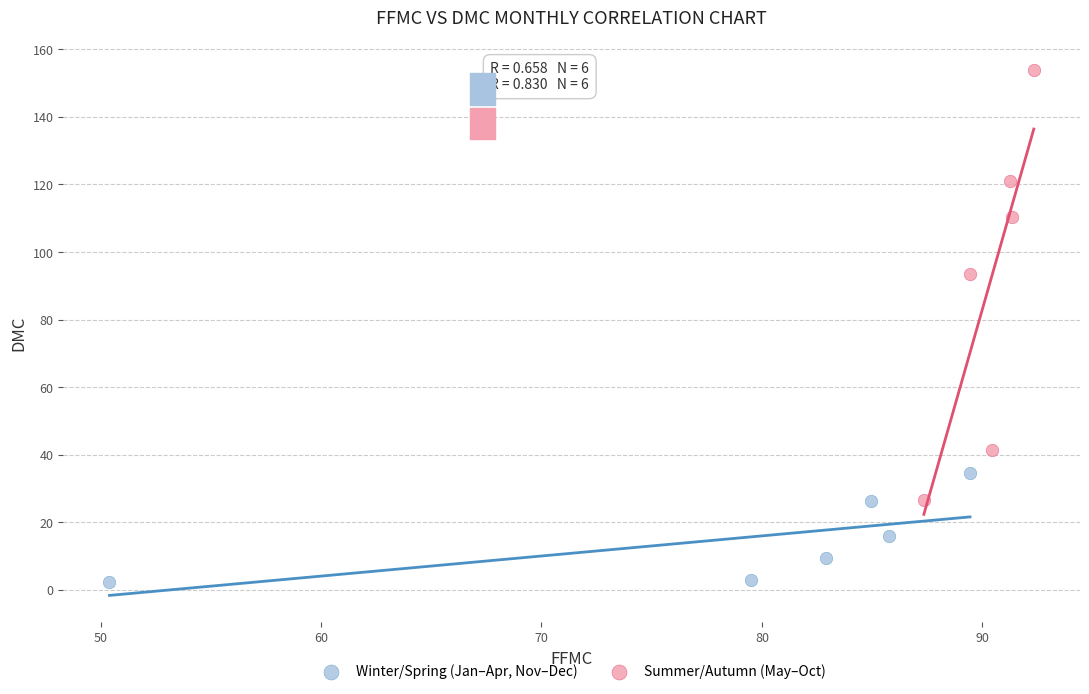

Which series contains the lowest Y value?

Winter/Spring (Jan–Apr, Nov–Dec)